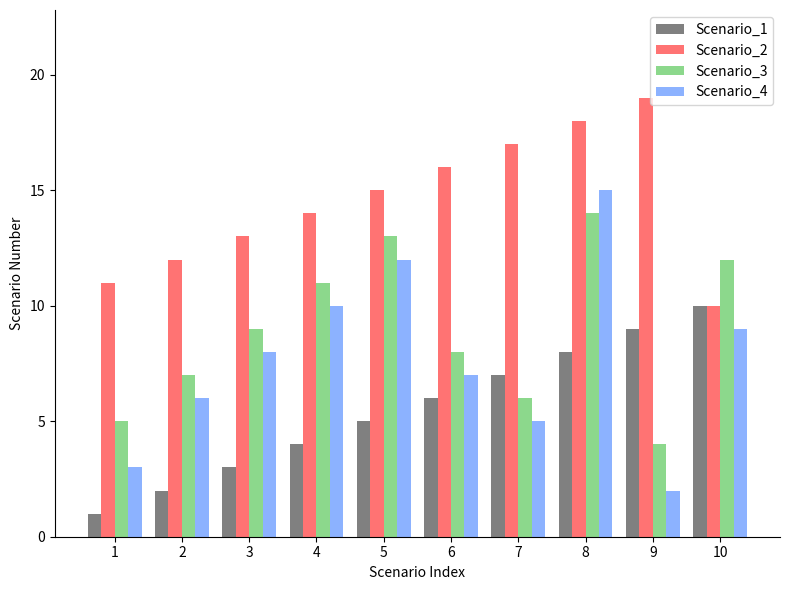

The Scenario_3 series shows 12 at 10. True or false?

True